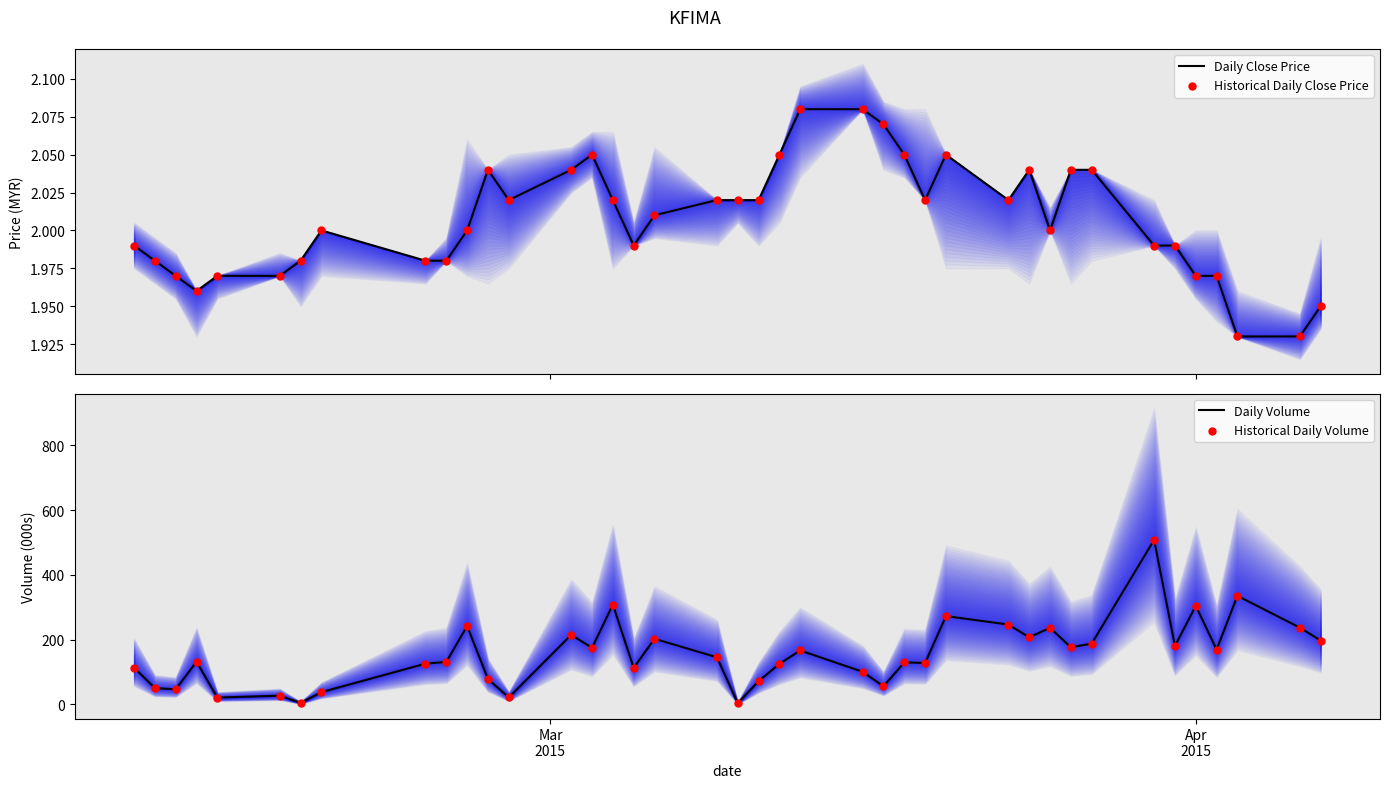

Is the value of Historical Daily Close Price at 14 greater than the value of Daily Volume at 39?

No